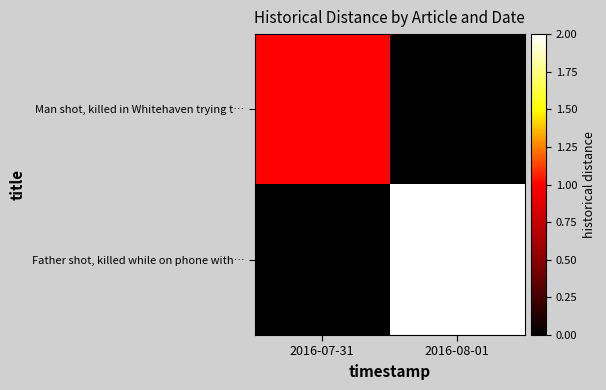

Which series has the largest total across all categories?

Father shot, killed while on phone with…